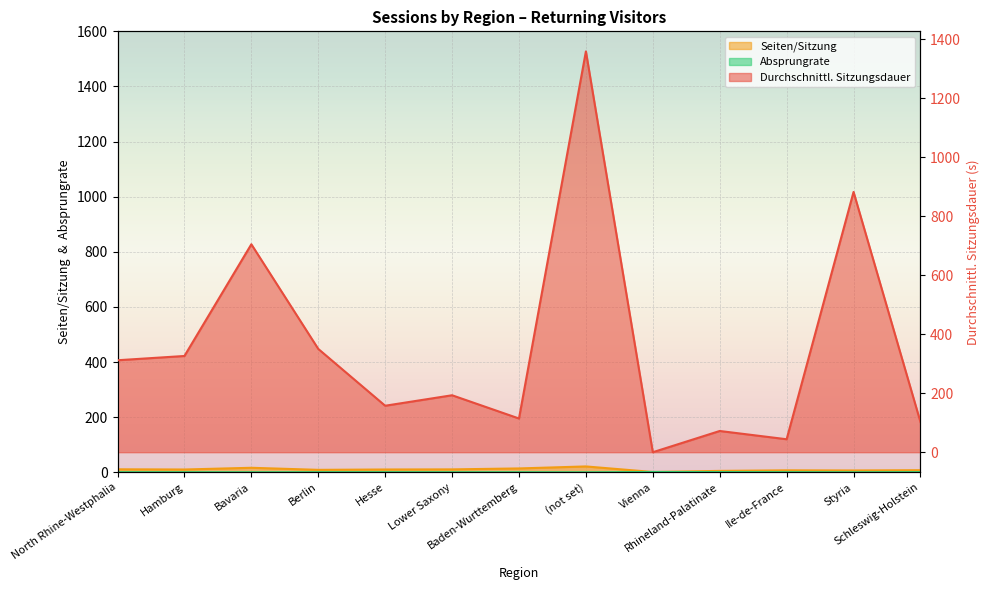

What is the sum of the Absprungrate values at North Rhine-Westphalia and Hesse?

0.6